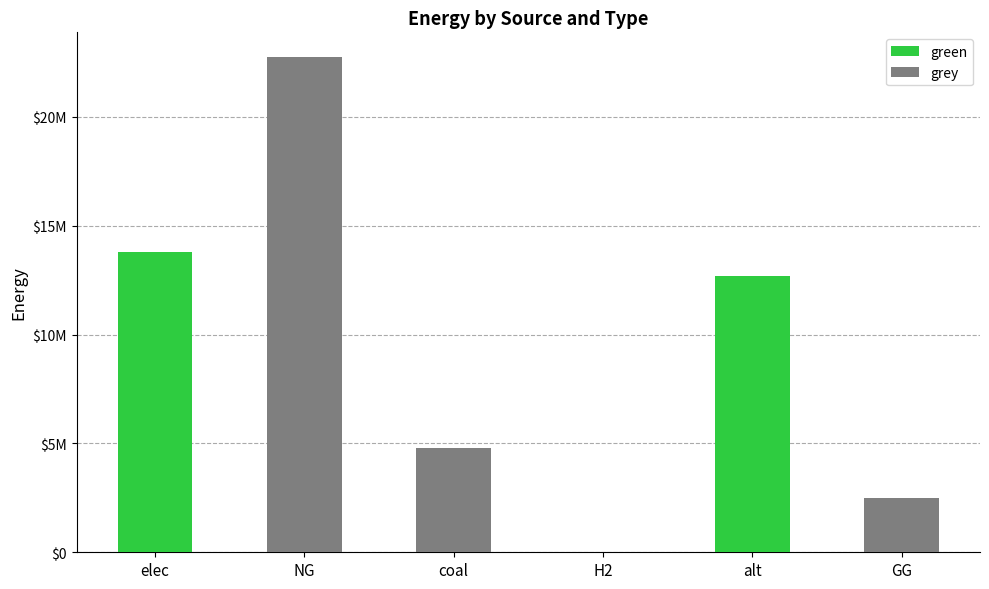

Are the bars horizontal?

No